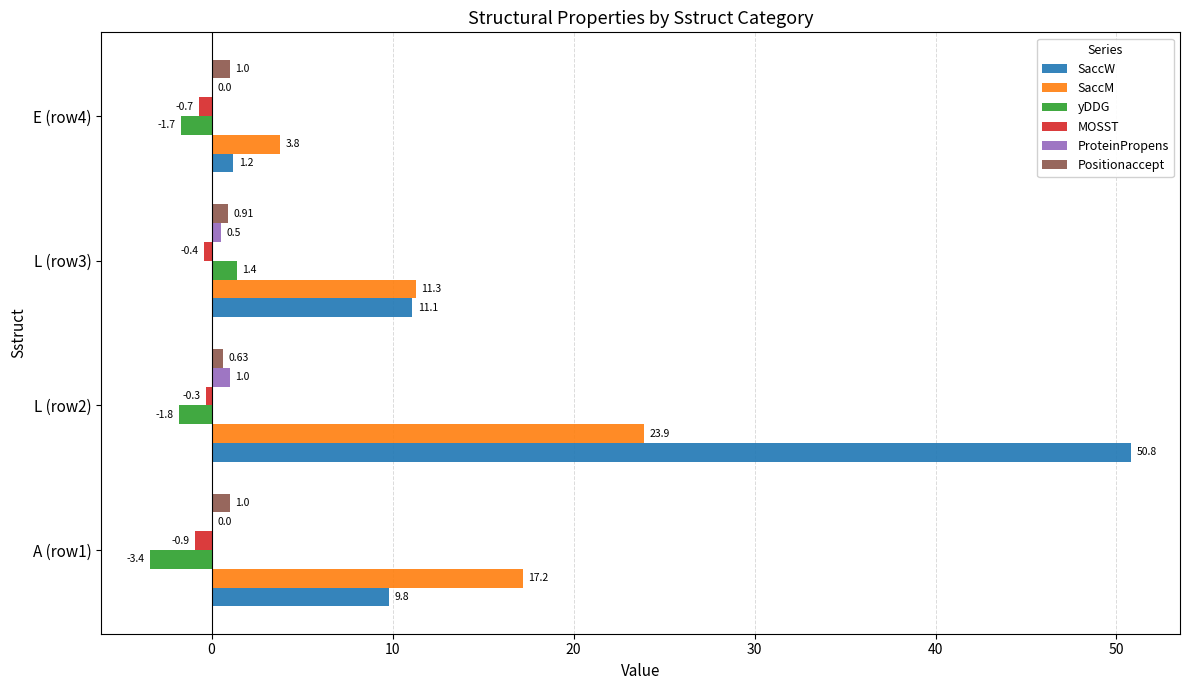

Between A (row1) and E (row4), which series saw the biggest shift?

SaccM